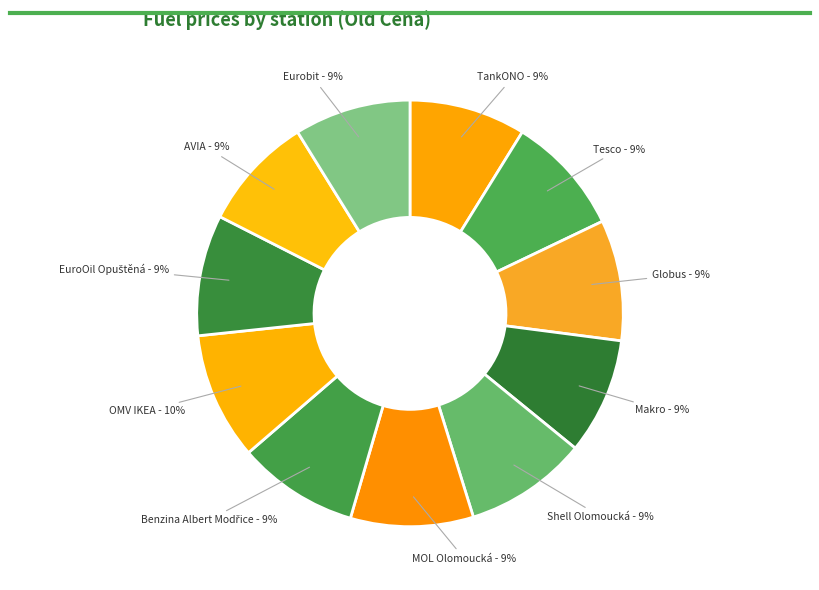

Is it true that Globus is 9% of the pie?

True